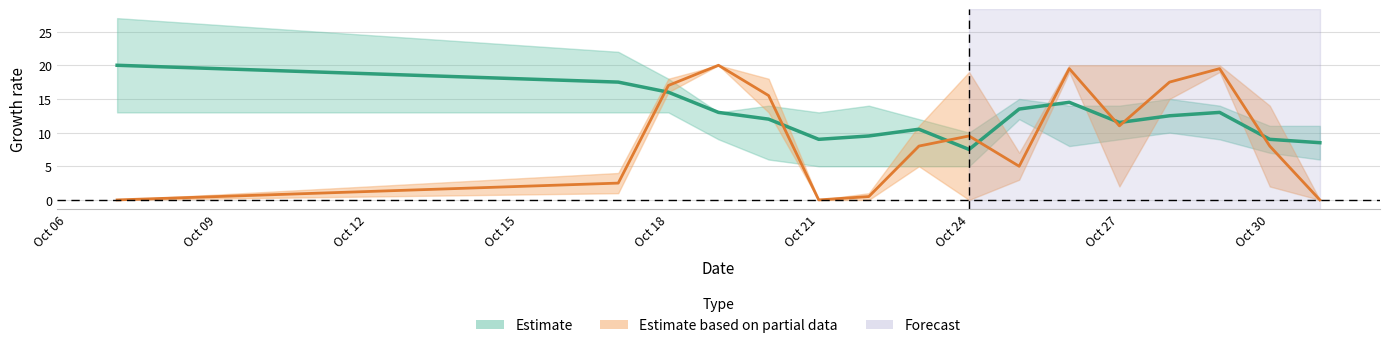

At how many categories does at least one series exceed 4?

16